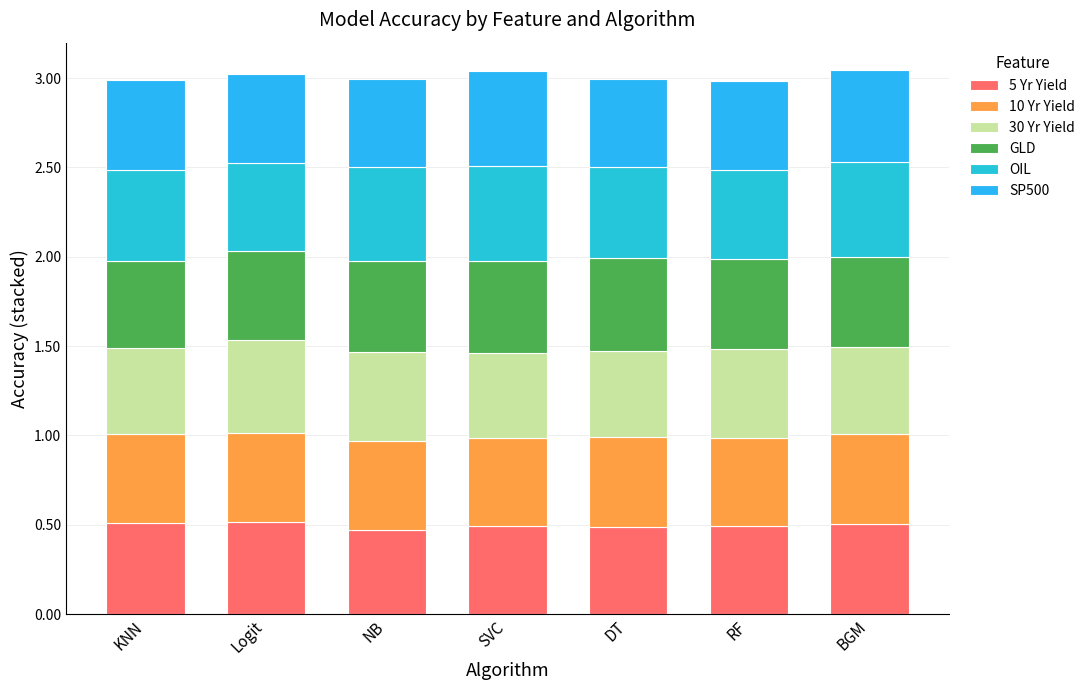

What are all the series names shown in the legend?

5 Yr Yield, 10 Yr Yield, 30 Yr Yield, GLD, OIL, SP500